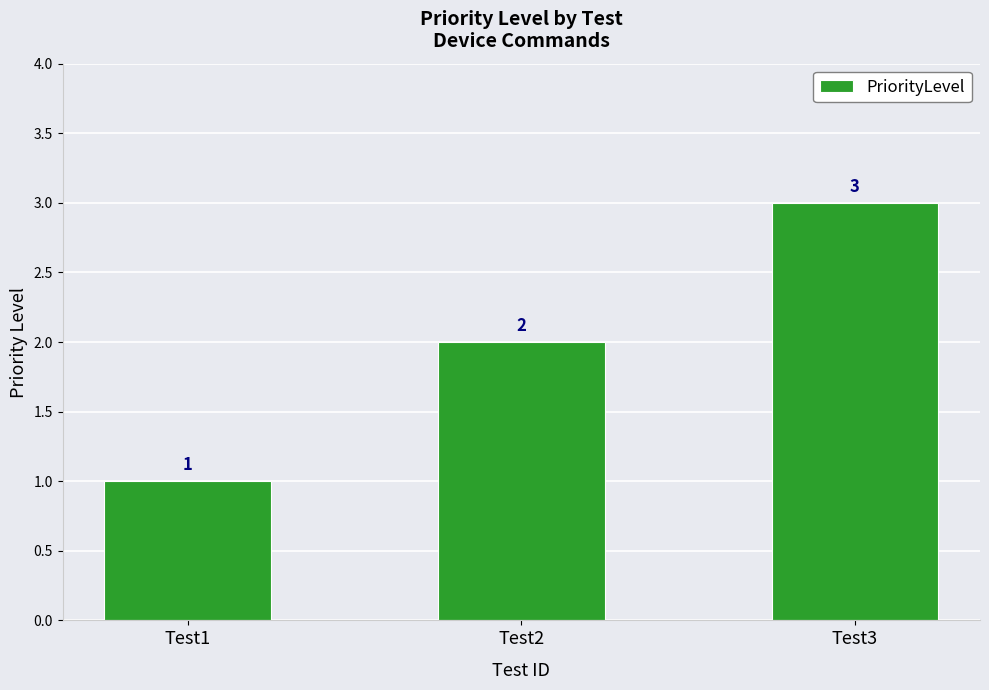

At which category does the chart reach its peak across all series?

Test3